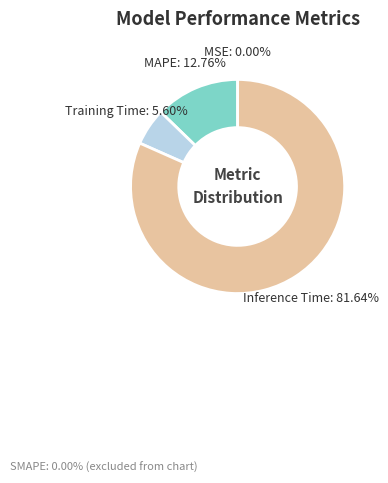

Does any single category account for the majority?

Yes